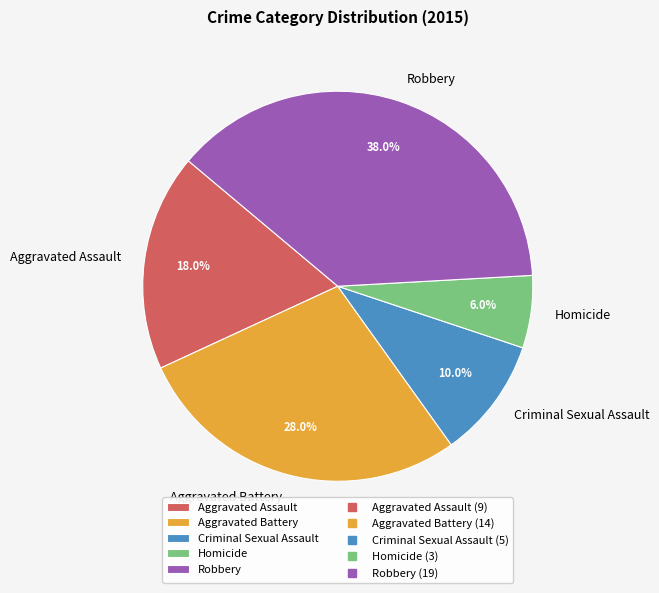

How many slices are in this pie chart?

5